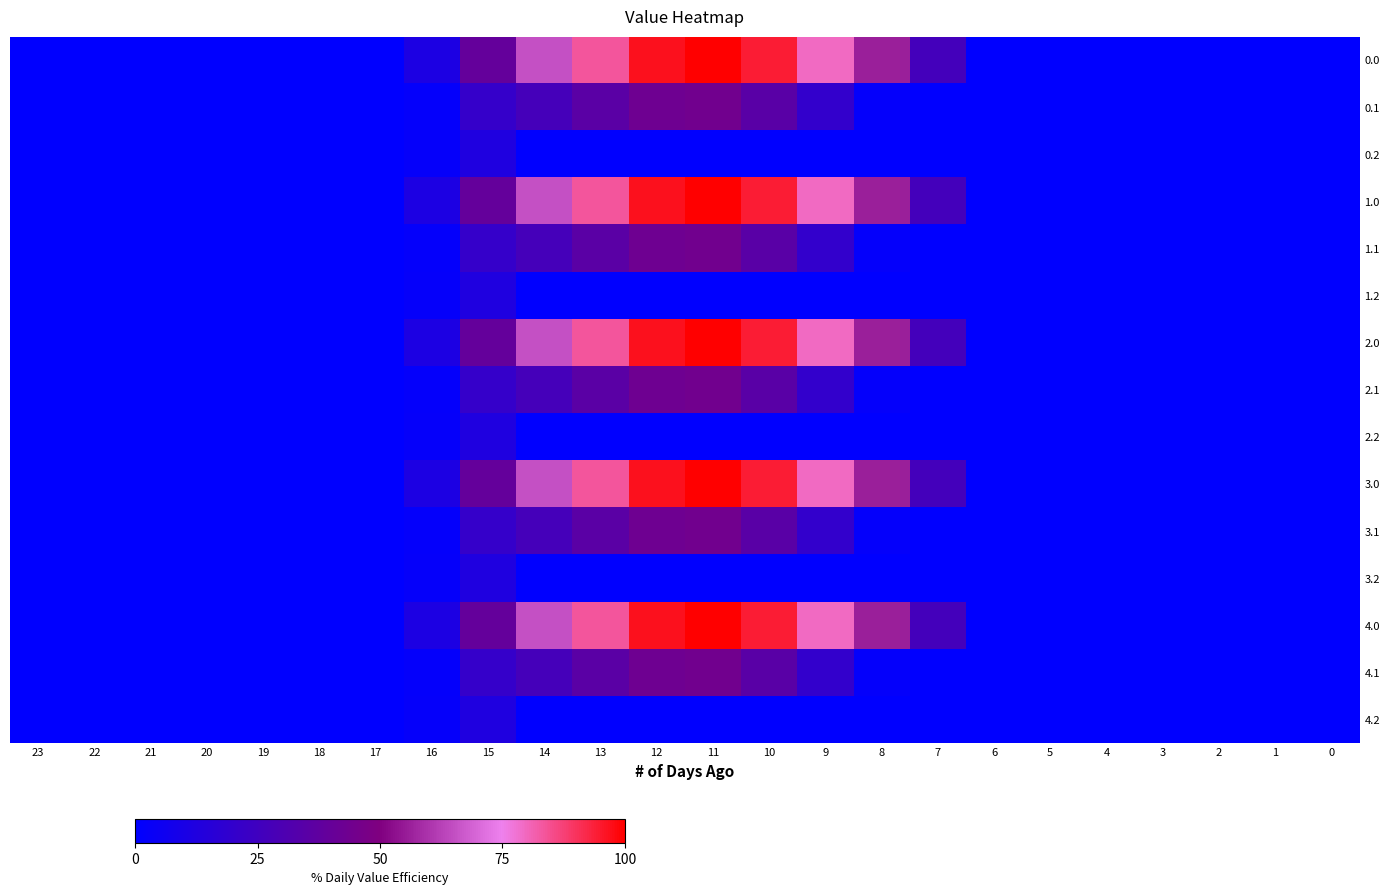

What is the difference between the highest and lowest values at 10?

94.2